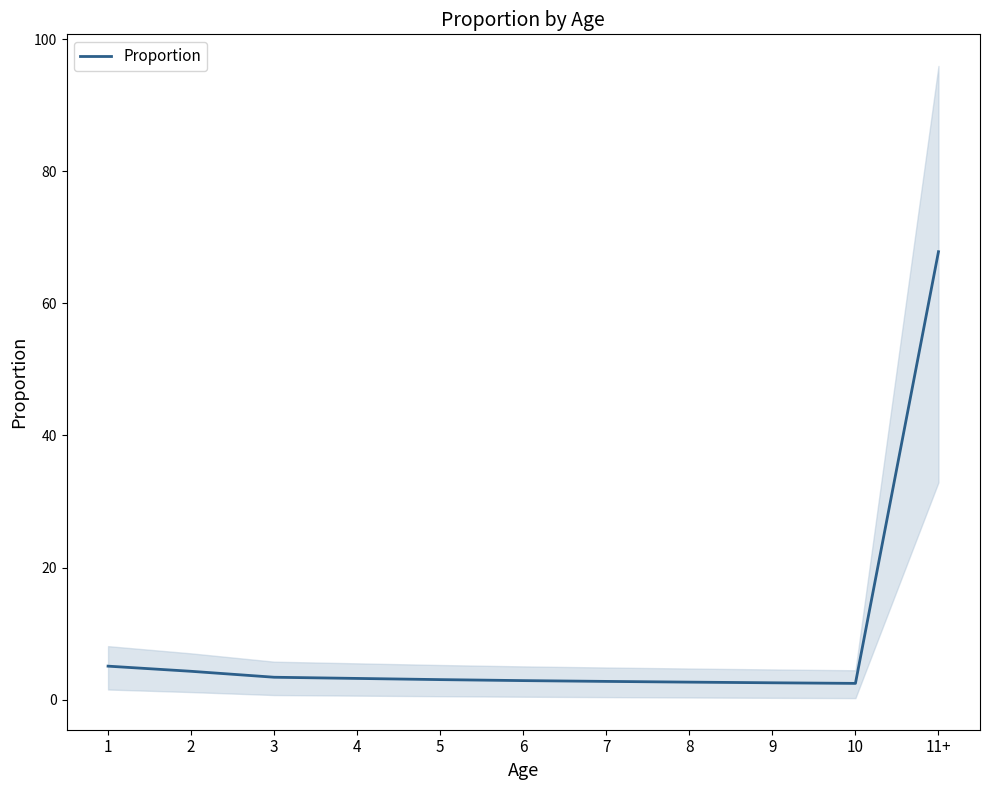

Which label corresponds to the largest value in the chart?

11+